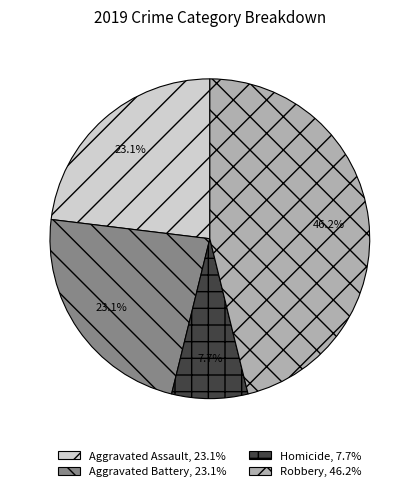

What is the ratio of the value at Aggravated Assault, 23.1% to the value at Robbery, 46.2%?

0.5